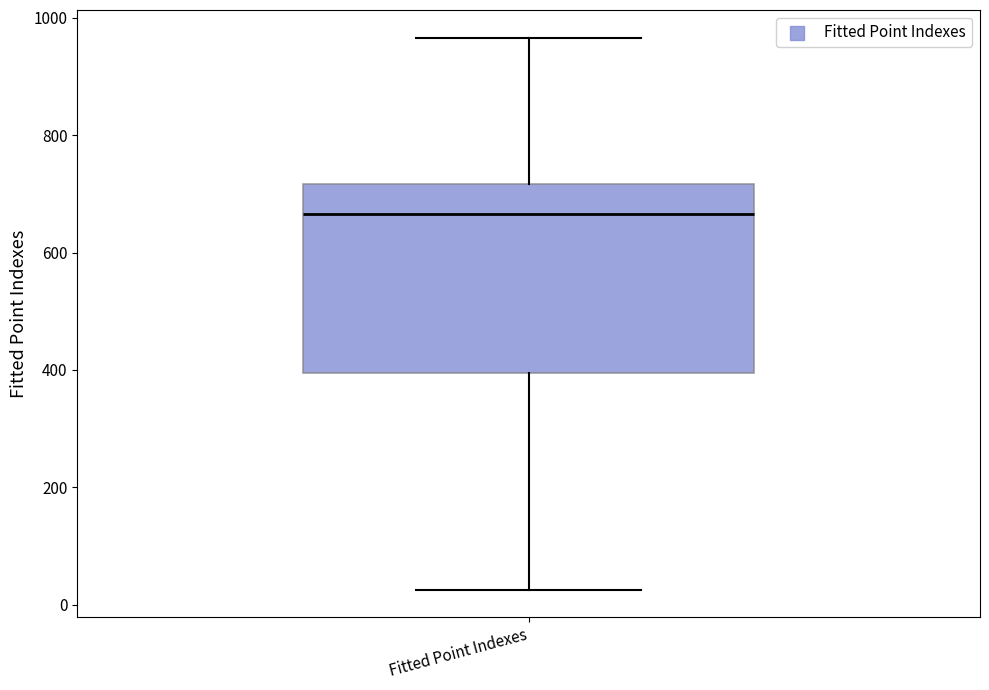

Where does the lower whisker of the box for Fitted Point Indexes end on the y-axis? The values are not printed on the chart, so give them approximately, as read against the axis.

20